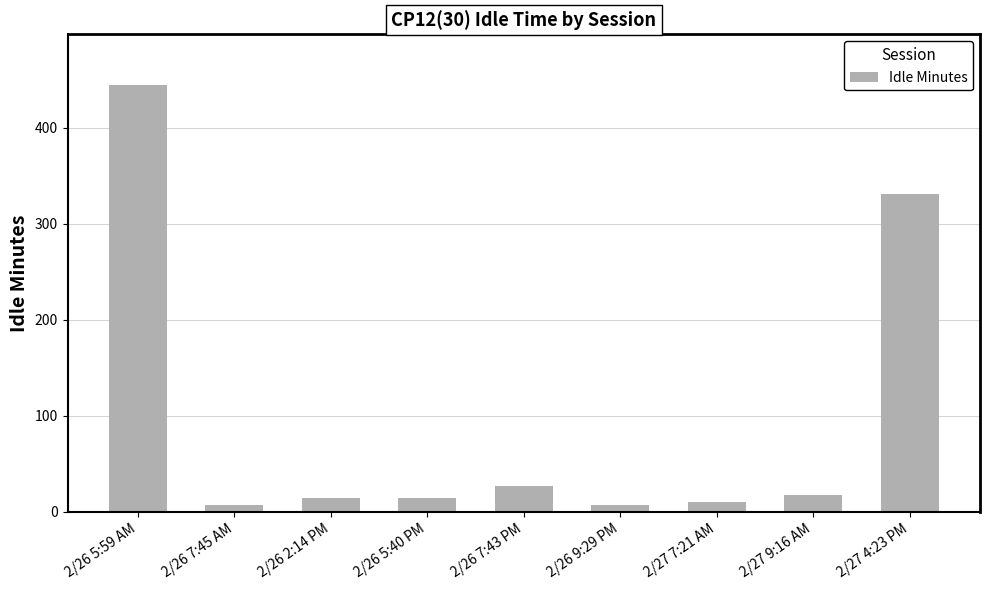

Where is the data nearest to the value 225?

2/27 4:23 PM